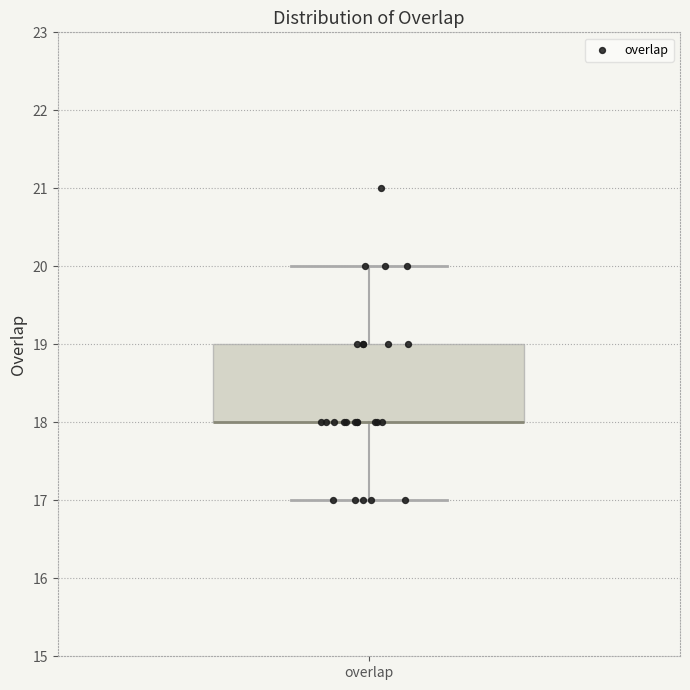

Transcribe this box plot: give where the median line is, the range the box spans, and where the two whiskers end, as read against the y-axis. The values are not printed on the chart, so give them approximately, as read against the axis.

median 18 (drawn on the box's lower edge), box 18 to 19, whiskers 17 to 20